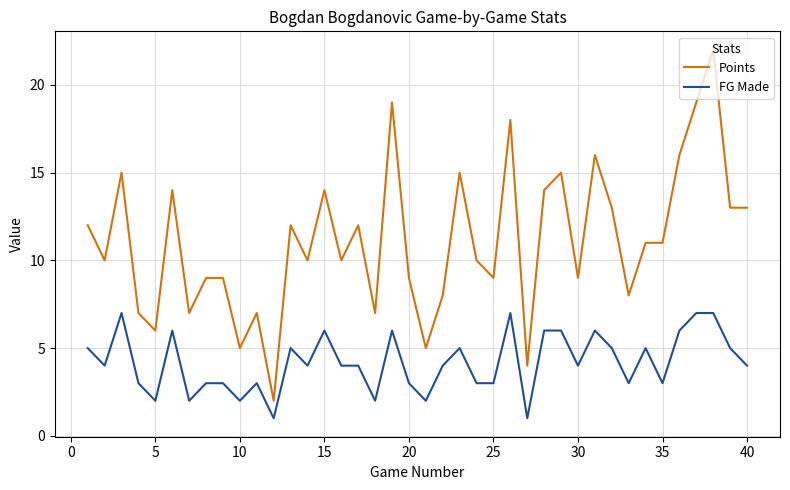

What is the minimum value for Points?

2